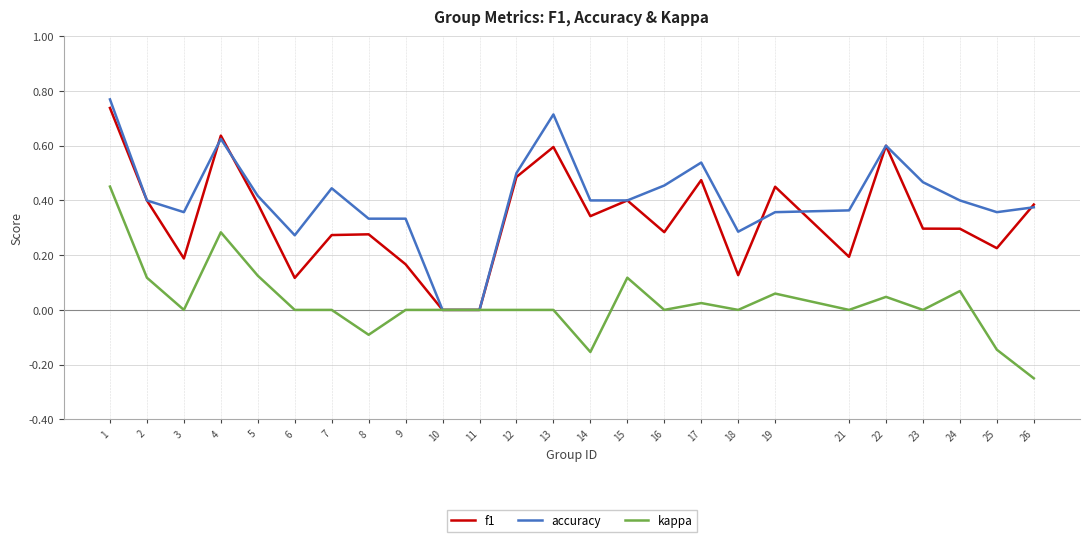

List the series in order of their overall mean, lowest first.

kappa, f1, accuracy